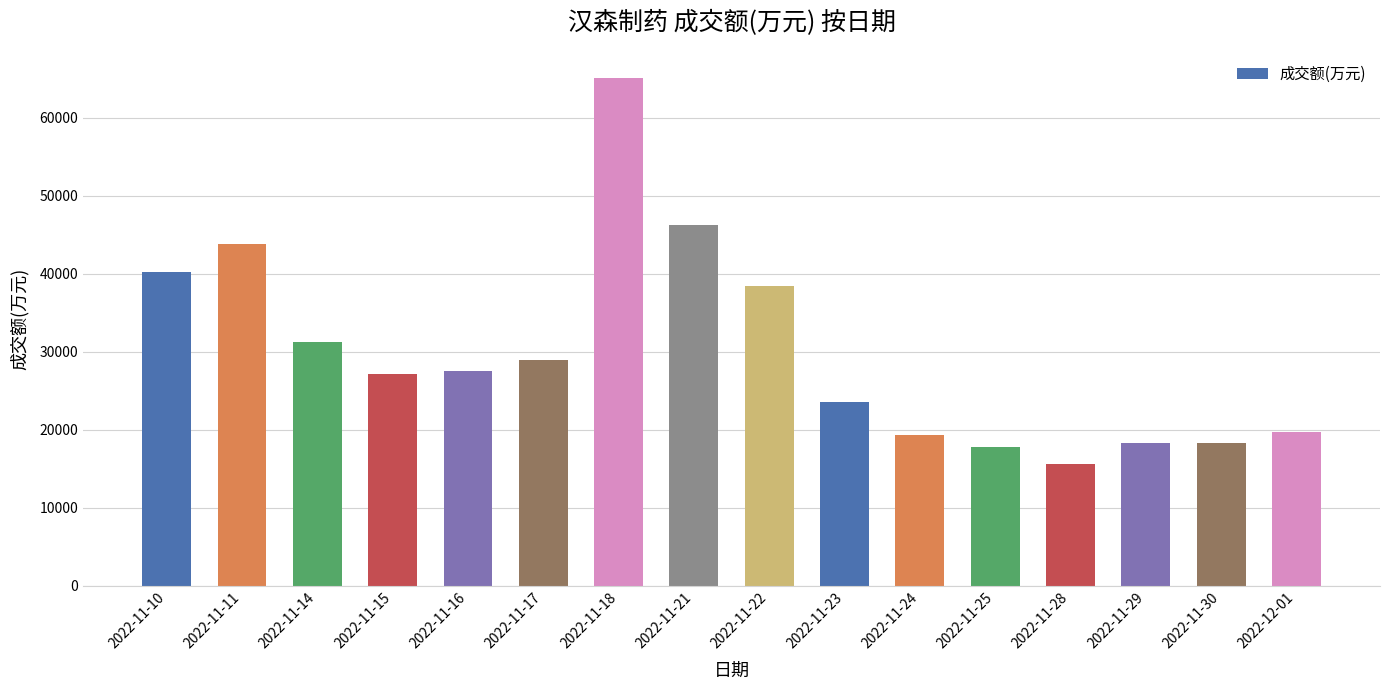

Does the chart contain stacked bars?

No